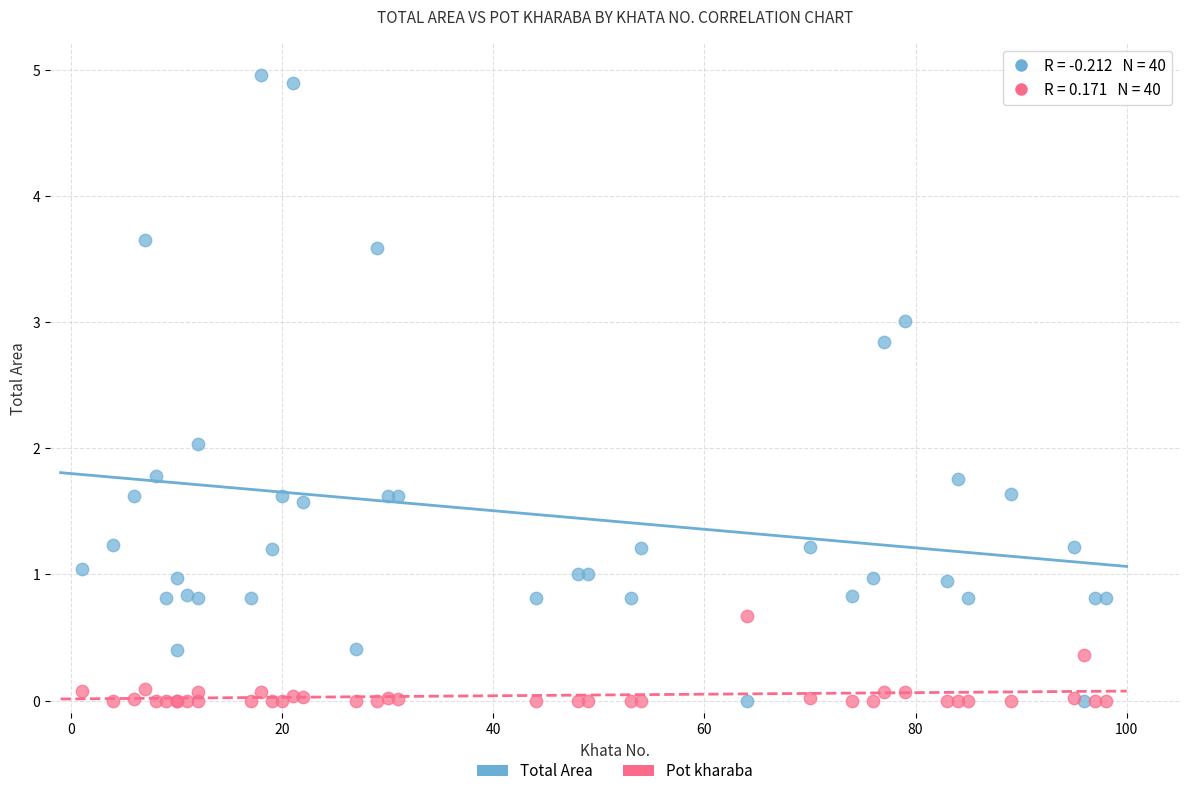

Which series has the widest spread of Y values?

Total Area